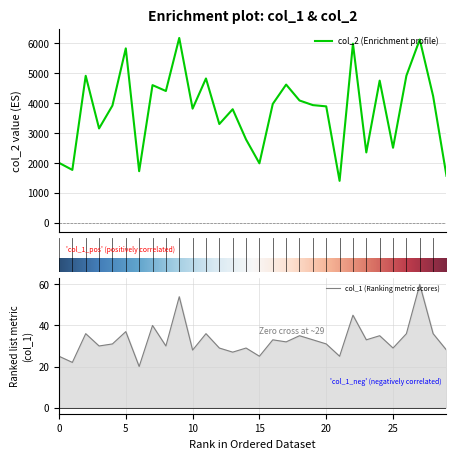

Which category has the lowest value in the col_1 series?

6